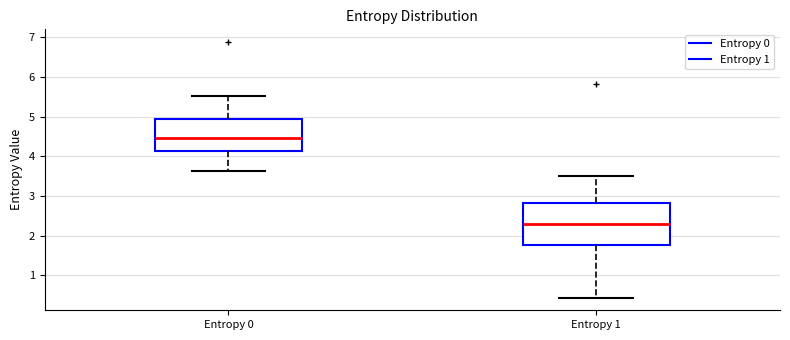

Which box's median line is the highest?

Entropy 0